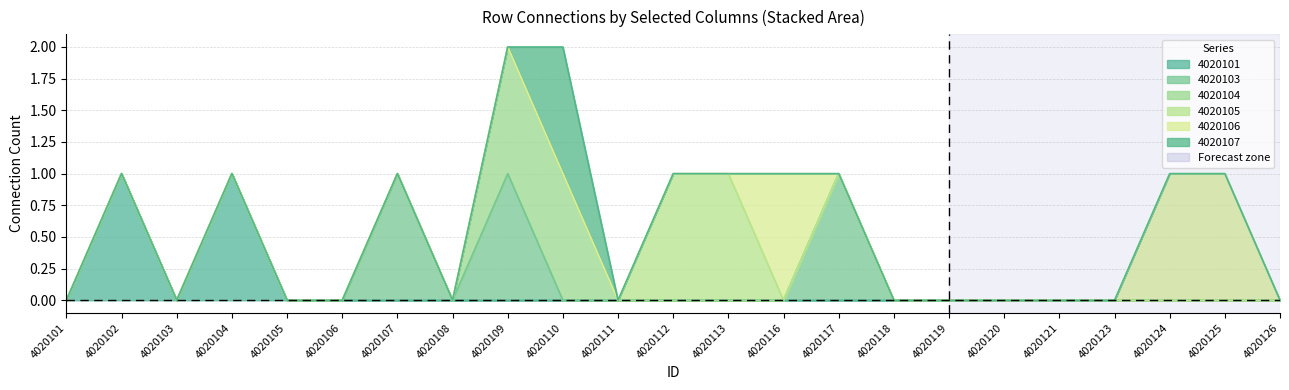

How many interior local peaks does the 4020103 series have?

3